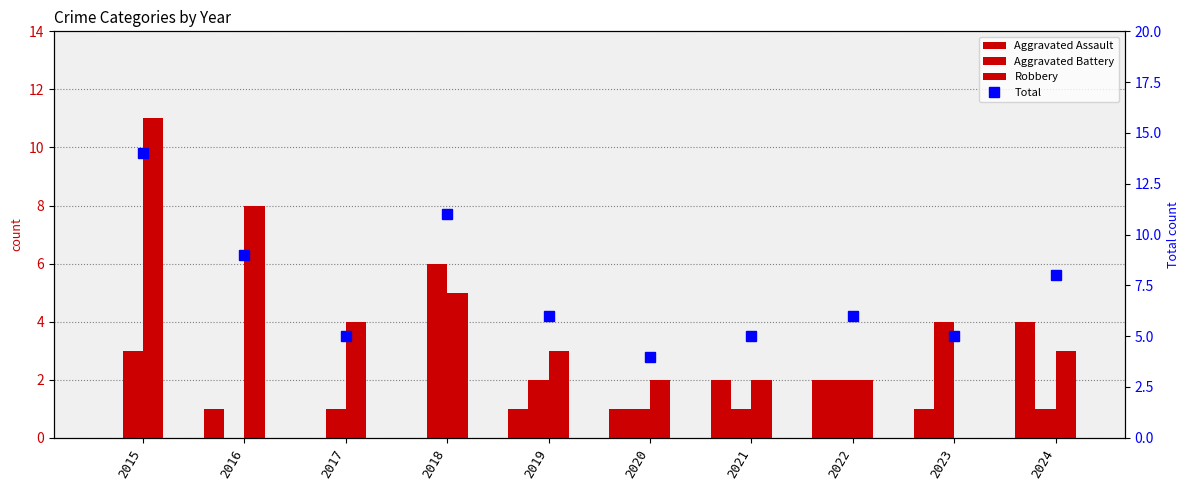

What are all the series names shown in the legend?

Aggravated Assault, Aggravated Battery, Robbery, Total